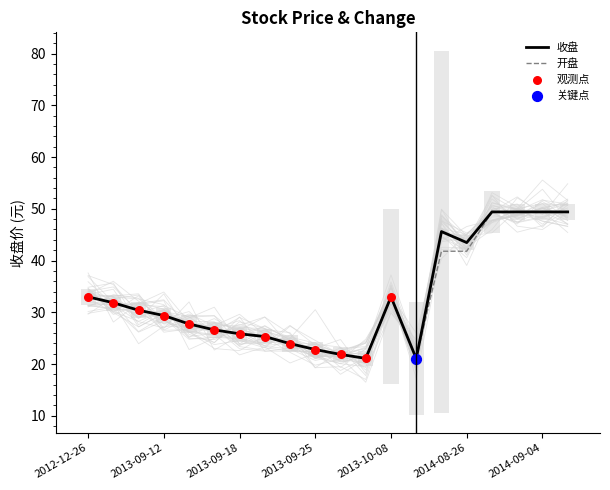

Which series has the largest Y range (max minus min)?

收盘